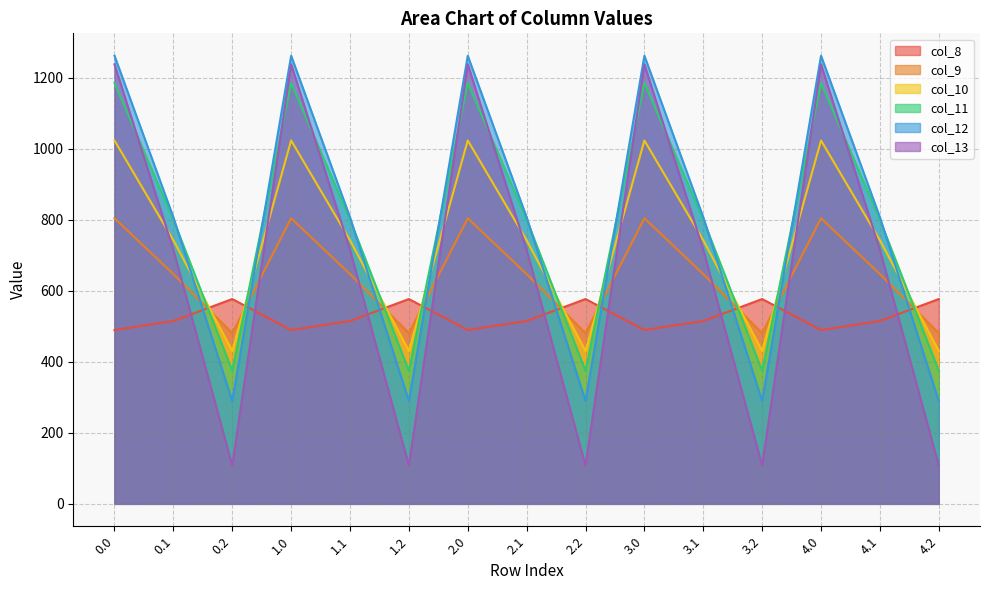

Where is the first local maximum for col_13?

1.0